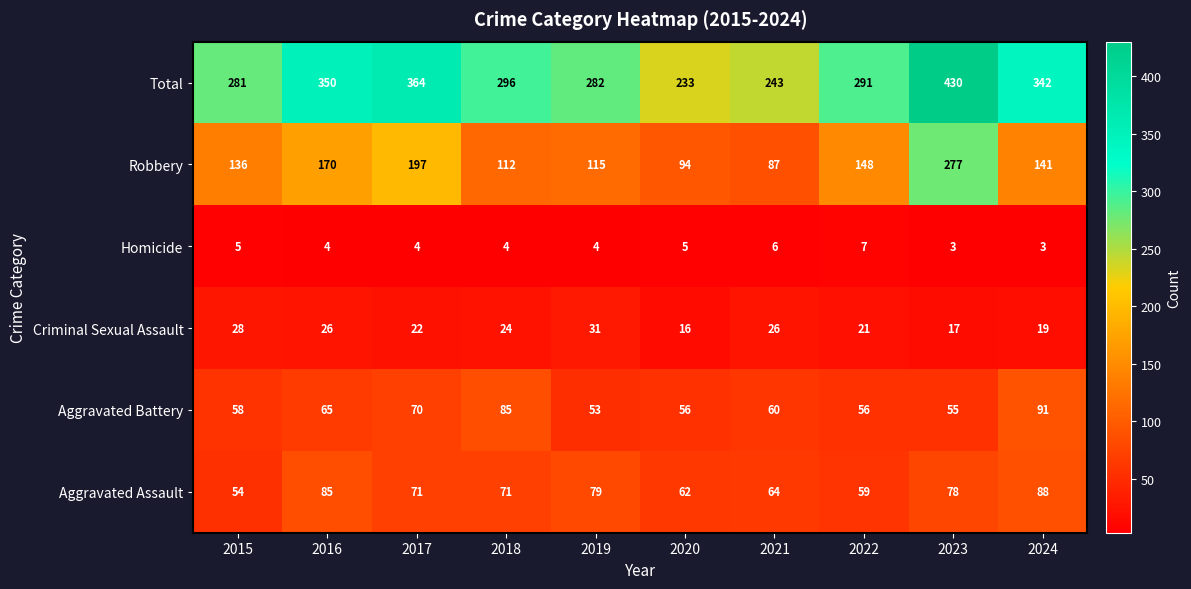

What is the difference between the second highest and minimum values in the Aggravated Assault series?

31